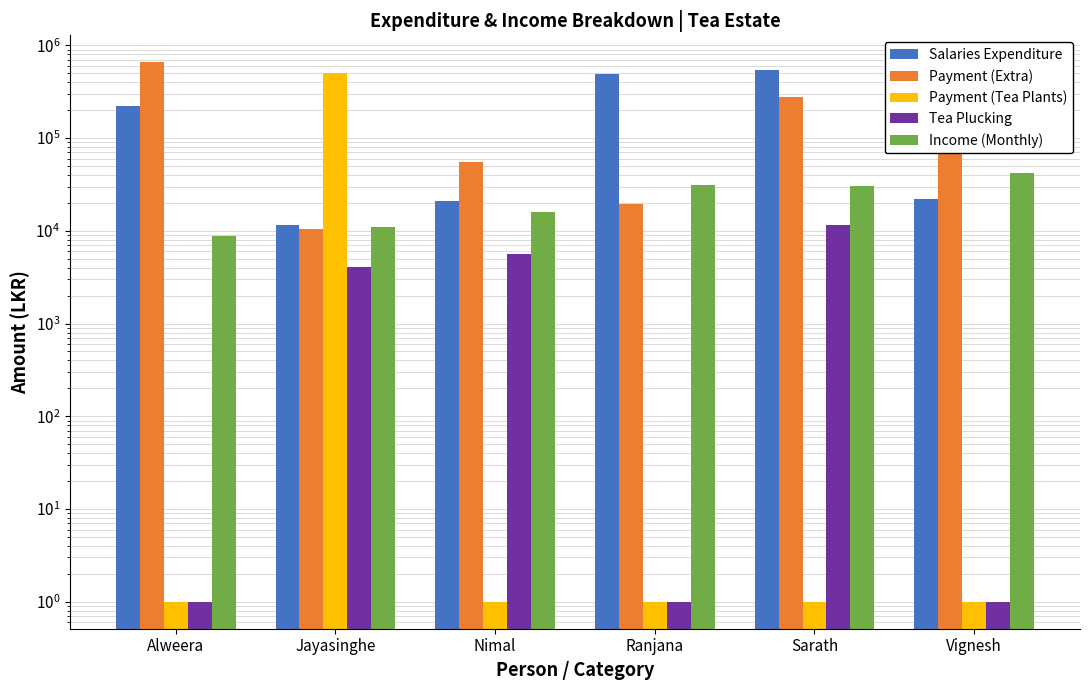

At which label is Salaries Expenditure closest to 277950?

Alweera